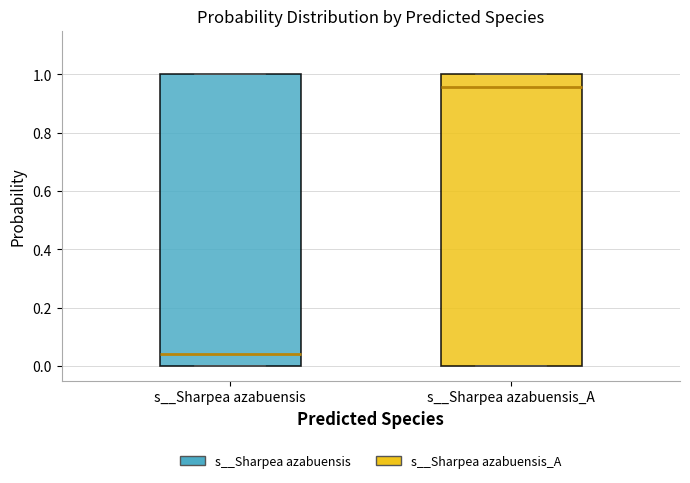

Where is the lower edge of the box for s__Sharpea azabuensis on the y-axis? The values are not printed on the chart, so give them approximately, as read against the axis.

0.00